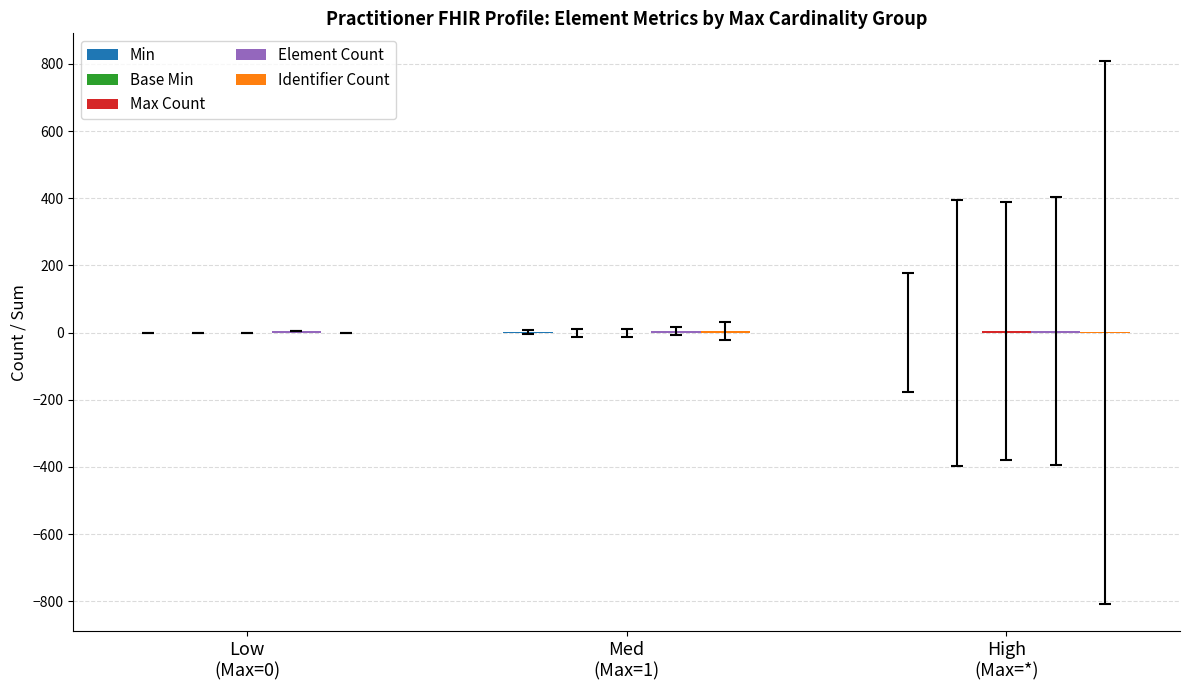

How many series are shown in this chart?

4